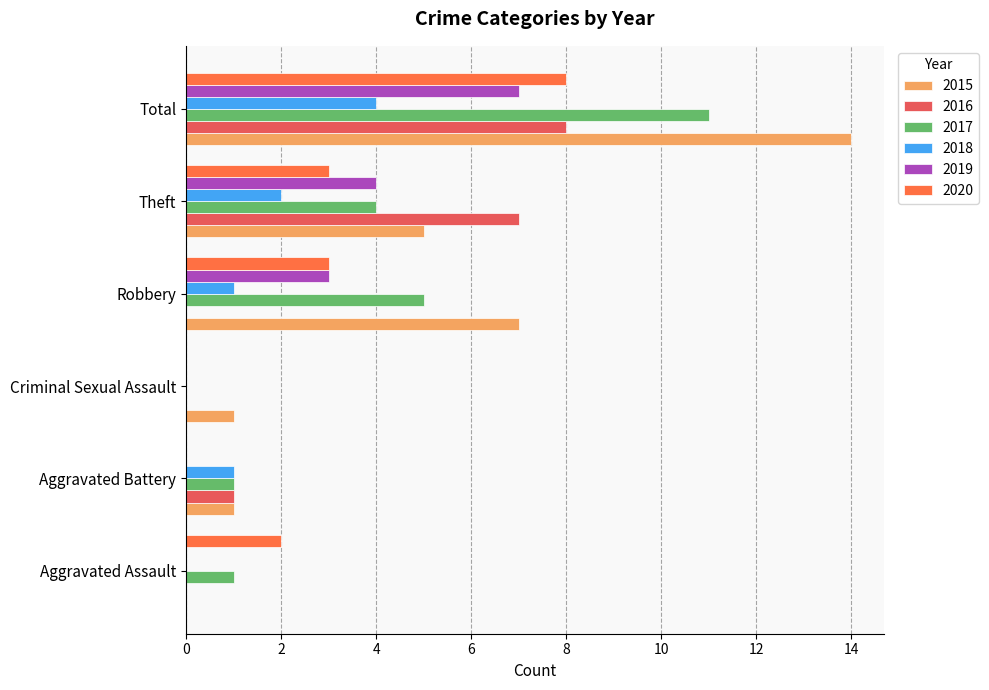

At which category is the sum across all series the highest?

Total